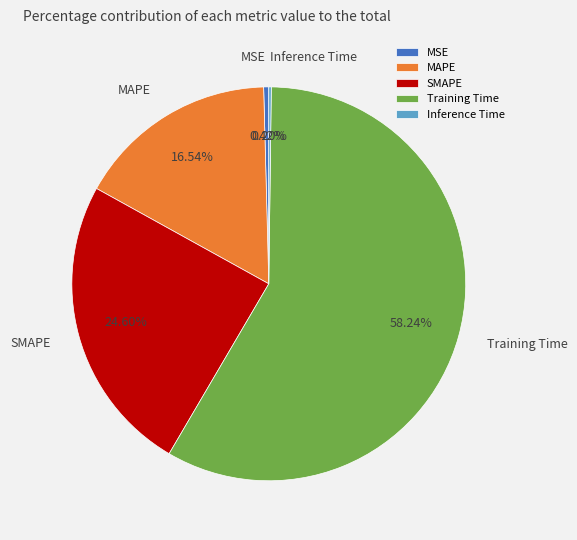

Which slice is the largest?

Training Time